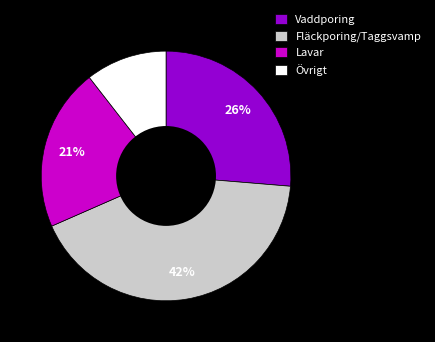

What percentage is the Fläckporing/Taggsvamp slice, to the nearest percent?

42%